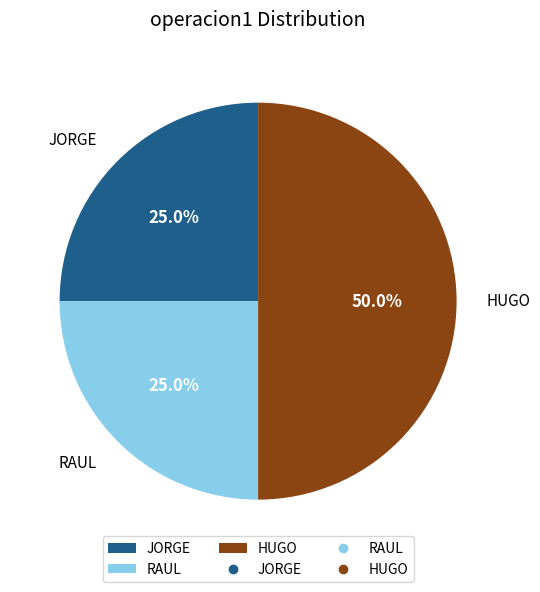

Is it true that JORGE is 25% of the pie?

True